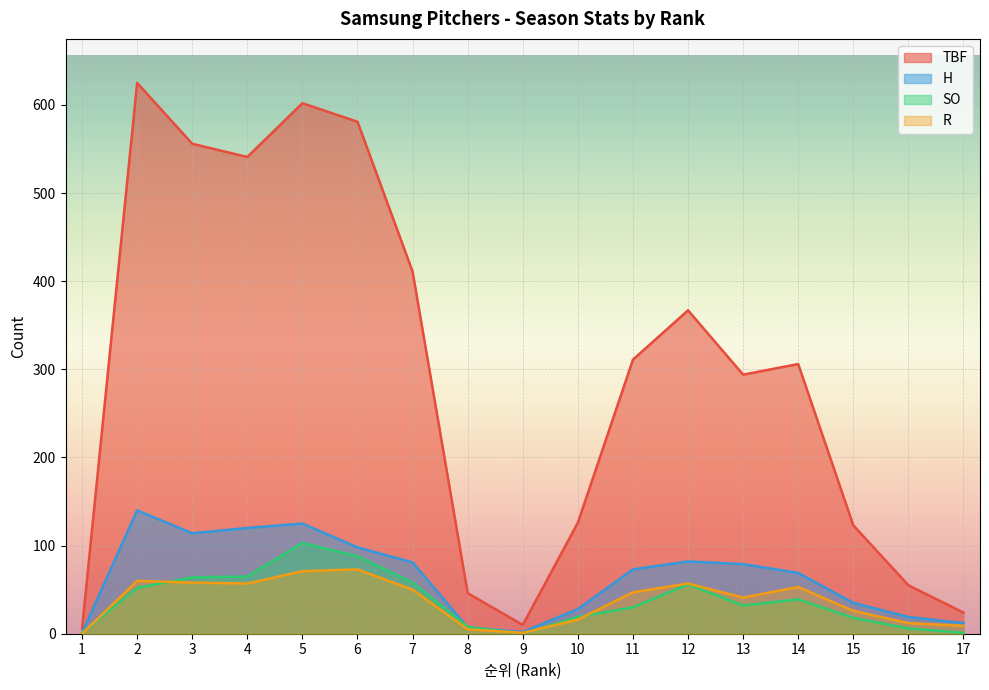

List the series in order of their peak value, lowest first.

R, SO, H, TBF